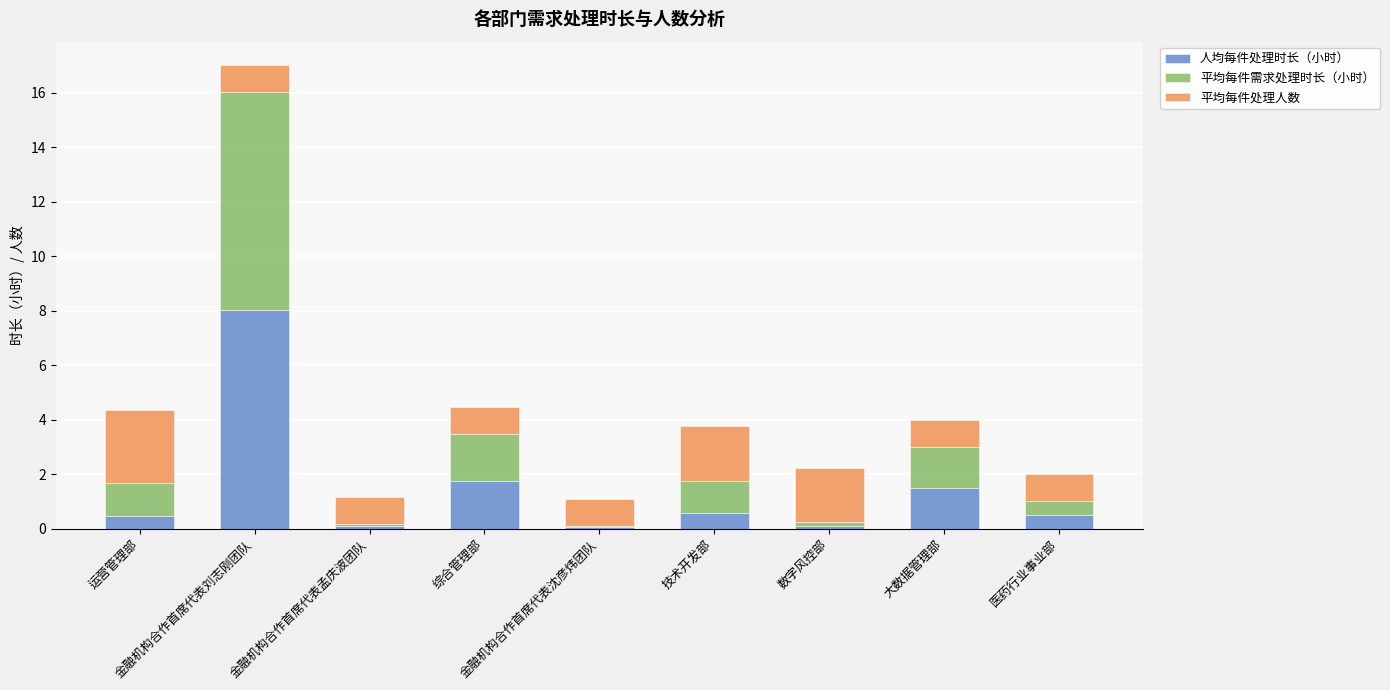

What is the highest value of the 人均每件处理时长（小时） series?

8.0